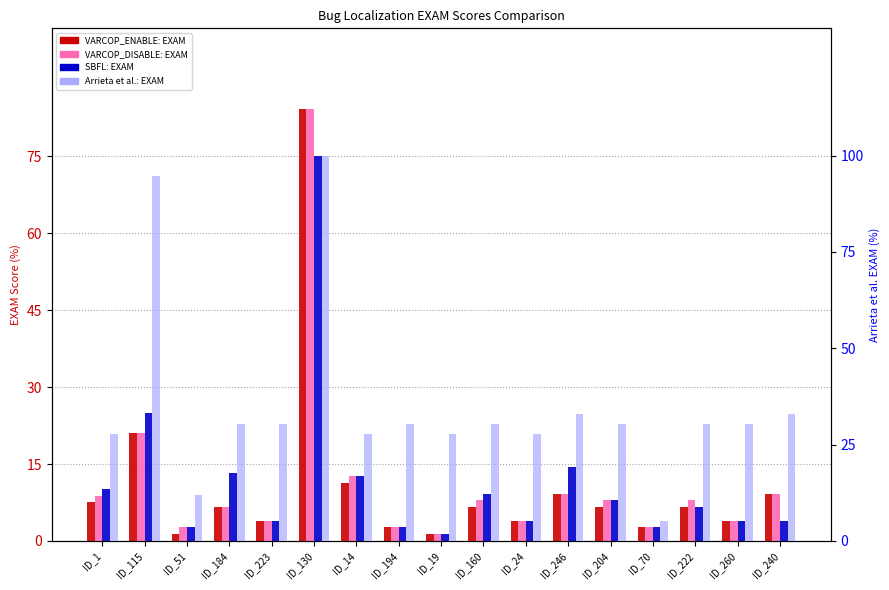

Rank the series at ID_51 from highest to lowest value.

Arrieta et al.:EXAM, VARCOP_DISABLE_BUGGY_PC_DETECTION:EXAM, SBFL:EXAM, VARCOP_ENABLE_BUGGY_PC_DETECTION:EXAM